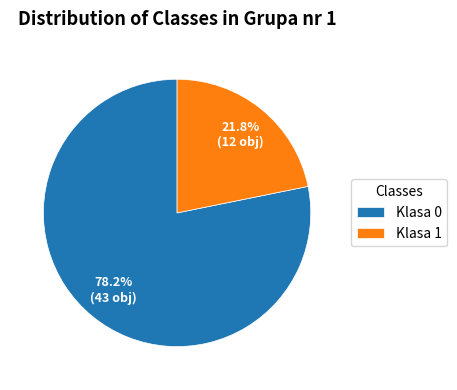

How many slices are in this pie chart?

2